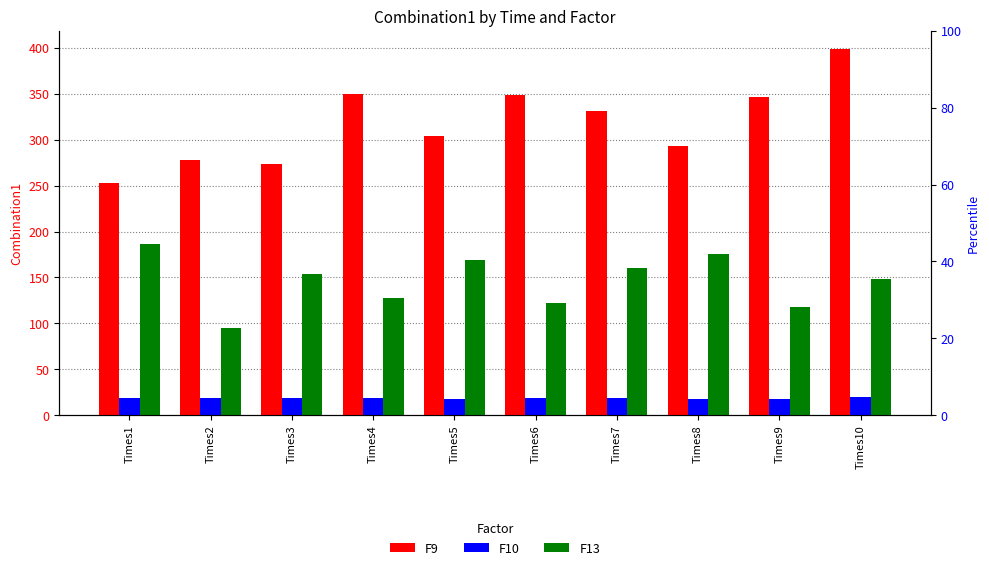

Is the value of F9 at Times10 greater than the value of F10 at Times1?

Yes